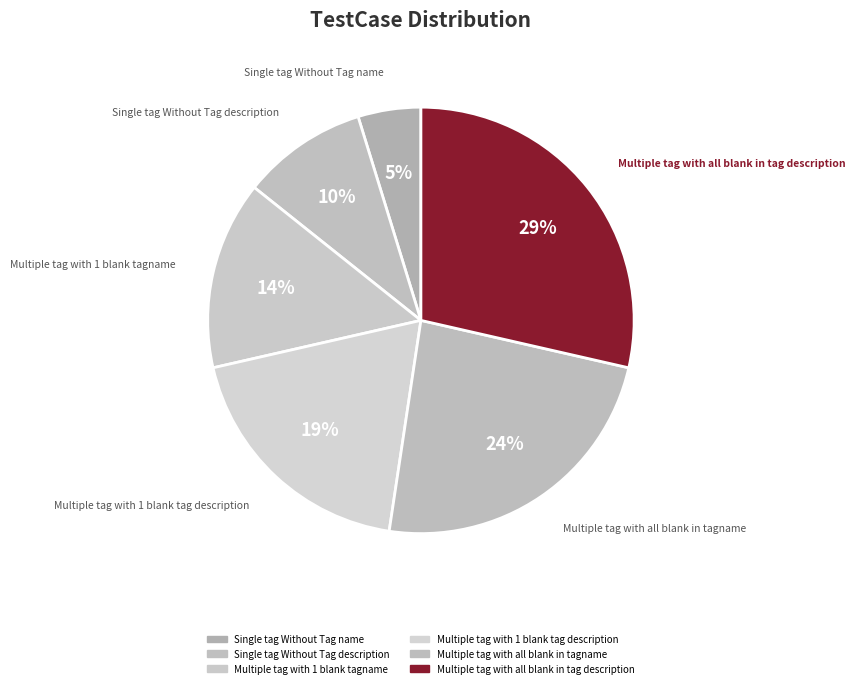

Count the number of slices in the pie.

6